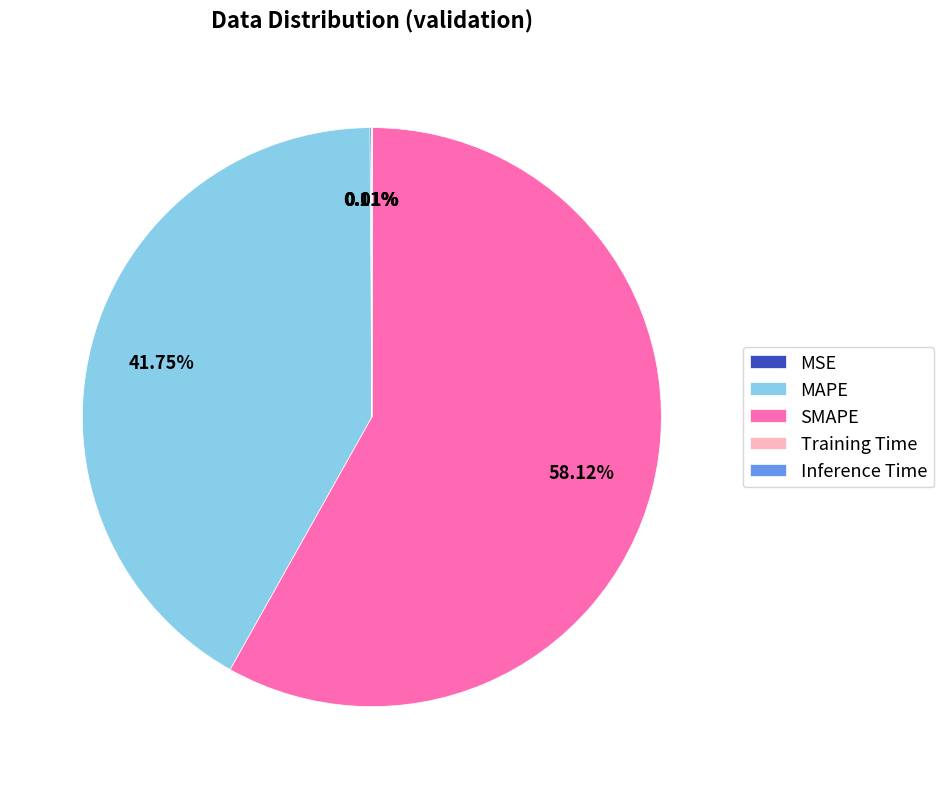

The SMAPE slice represents 58% of the pie. True or false?

True